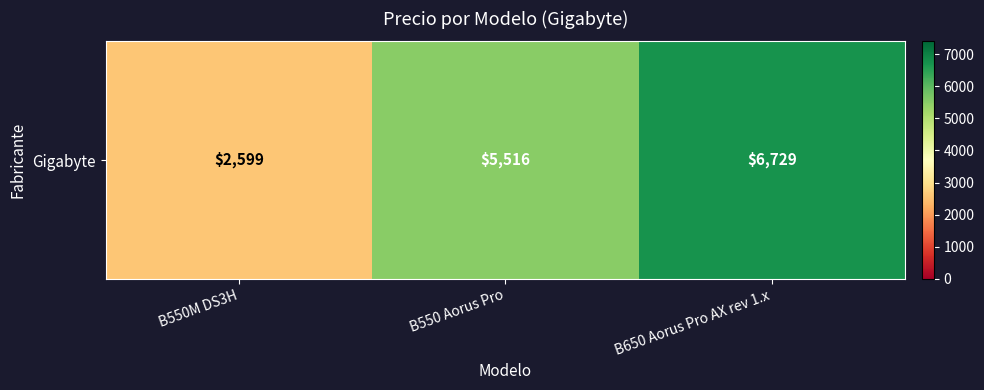

What is the change in value from B550 Aorus Pro to B650 Aorus Pro AX rev 1.x?

+1213